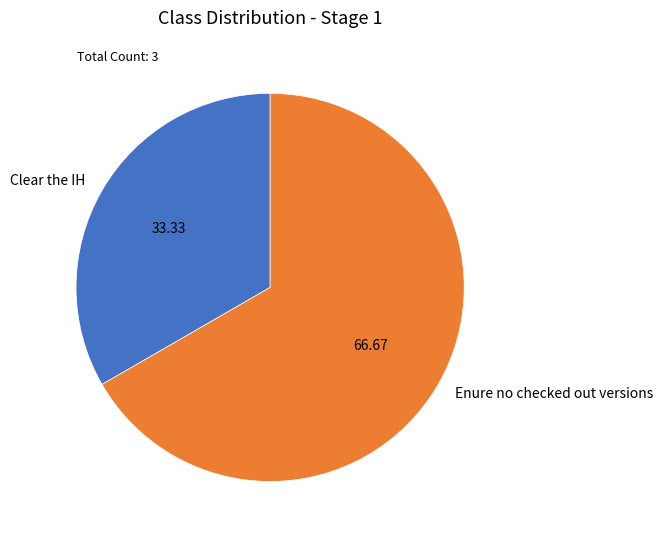

Rank the categories by value from lowest to highest.

Clear the IH, Enure no checked out versions